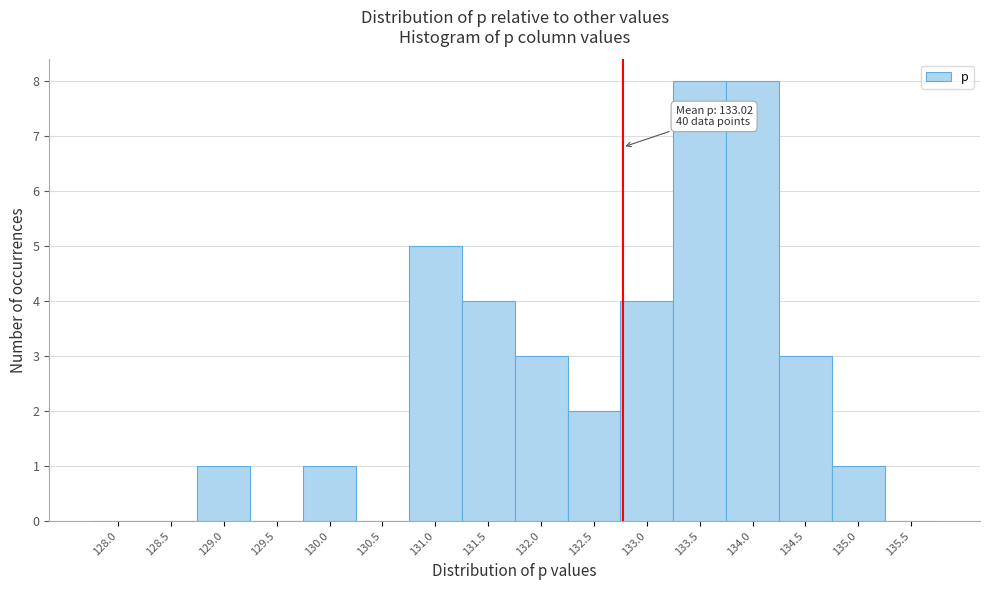

Reading left to right, list all the values displayed in this chart.

128.0=0	128.5=0	129.0=1	129.5=0	130.0=1	130.5=0	131.0=5	131.5=4	132.0=3	132.5=2	133.0=4	133.5=8	134.0=8	134.5=3	135.0=1	135.5=0